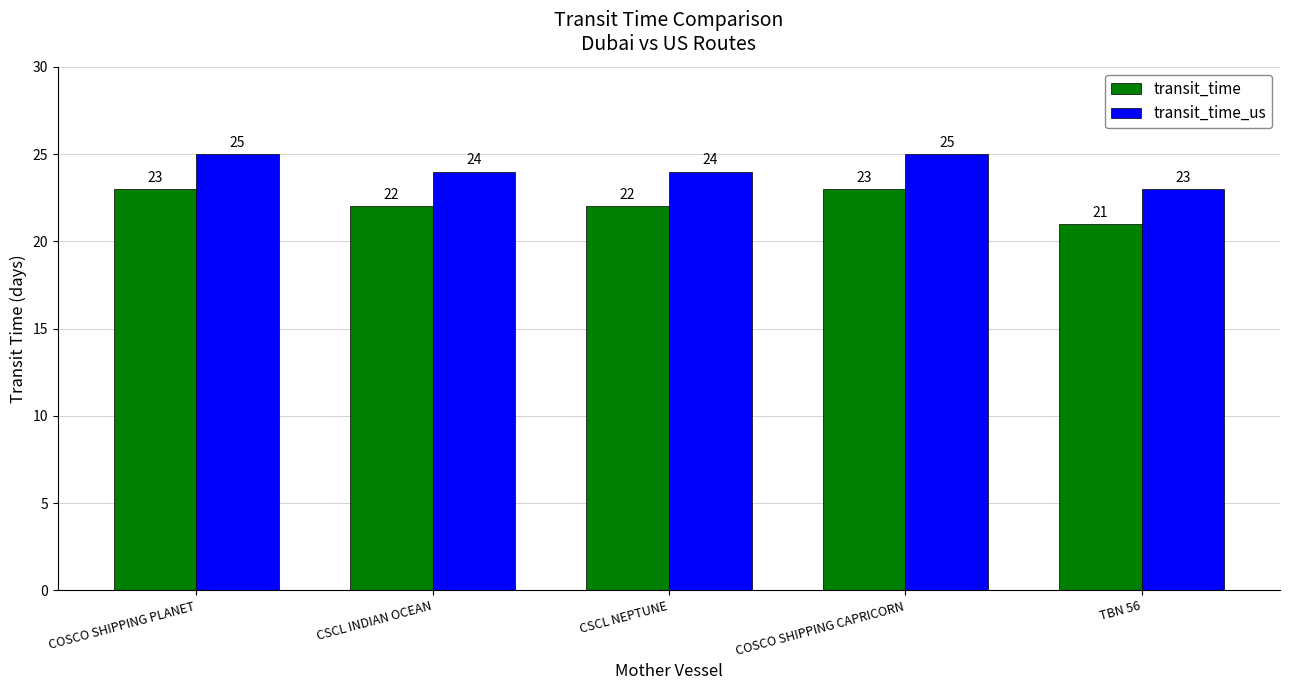

Reading right to left, what are all the values shown in this chart?

transit_time: TBN 56=21	COSCO SHIPPING CAPRICORN=23	CSCL NEPTUNE=22	CSCL INDIAN OCEAN=22	COSCO SHIPPING PLANET=23
transit_time_us: TBN 56=23	COSCO SHIPPING CAPRICORN=25	CSCL NEPTUNE=24	CSCL INDIAN OCEAN=24	COSCO SHIPPING PLANET=25